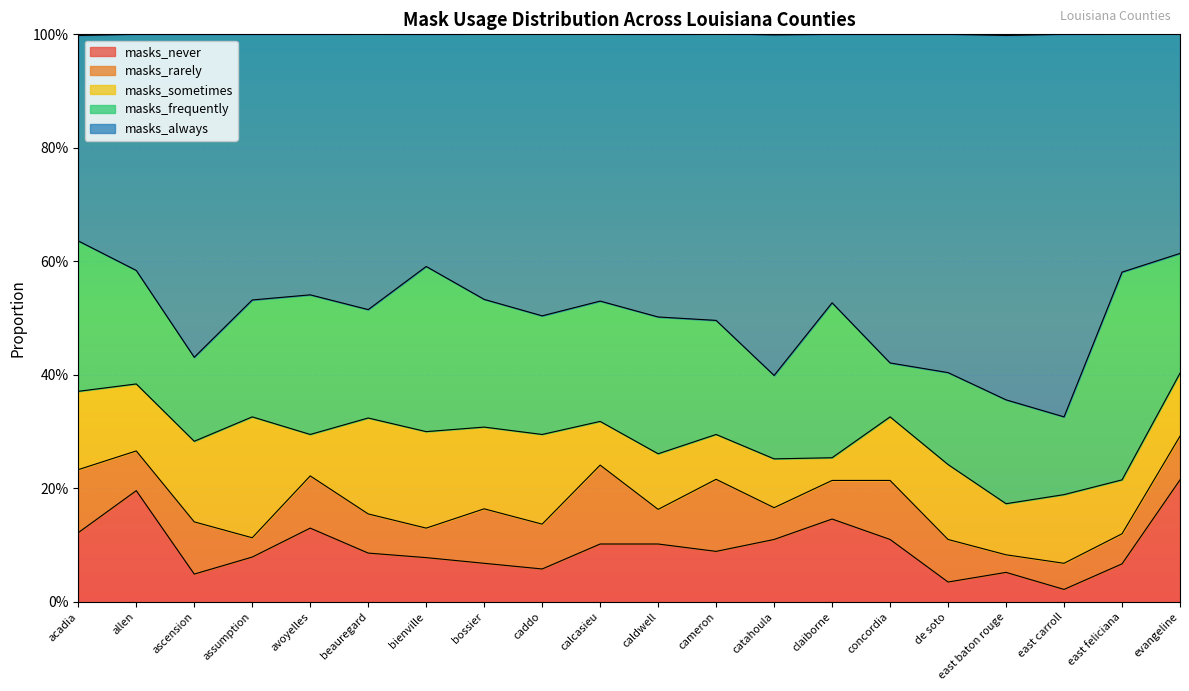

At how many categories does at least one series exceed 0?

20